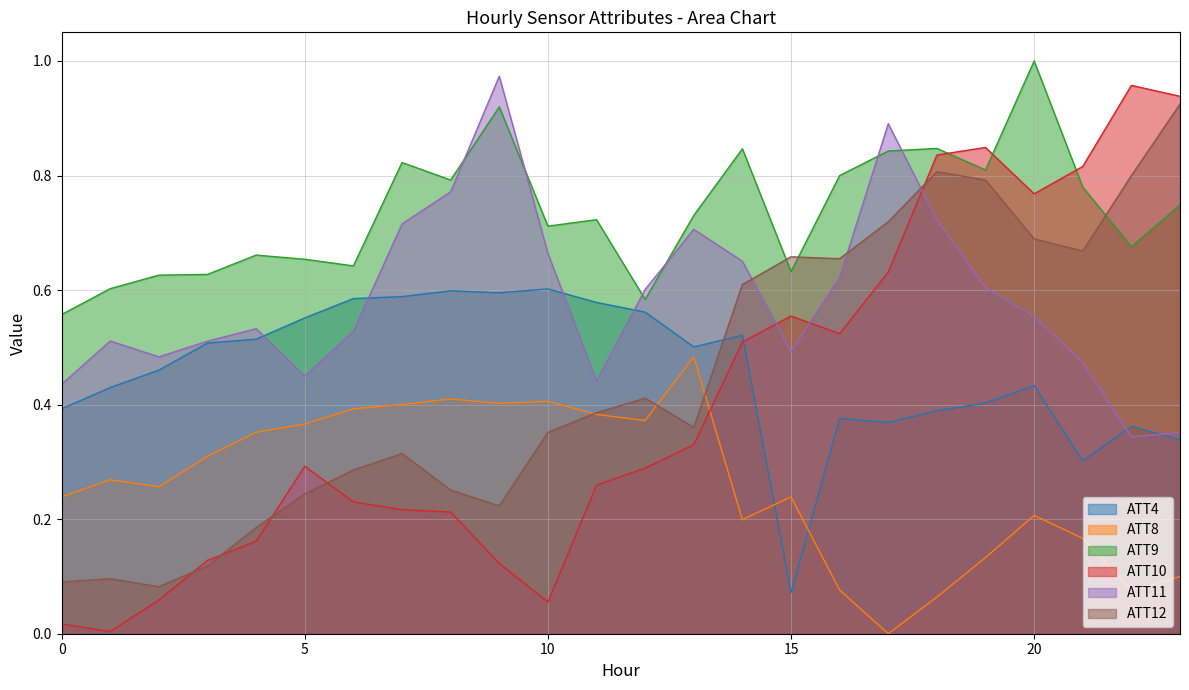

Which series has the largest total across all categories?

ATT9